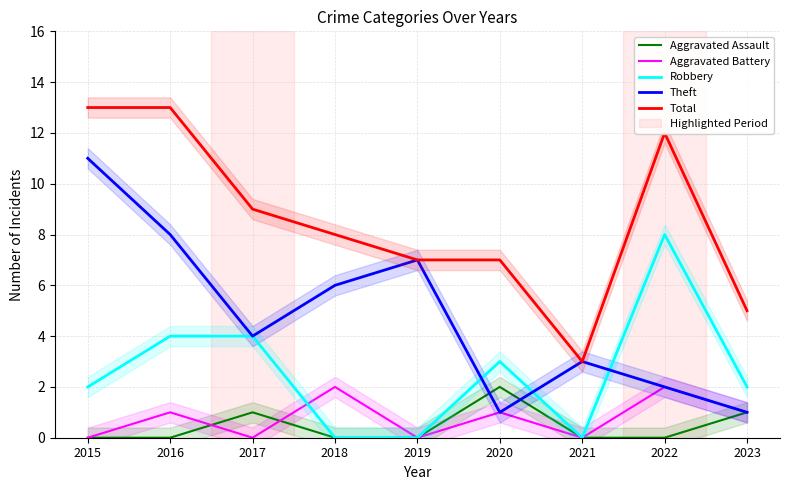

At which category is the sum across all series the highest?

2015